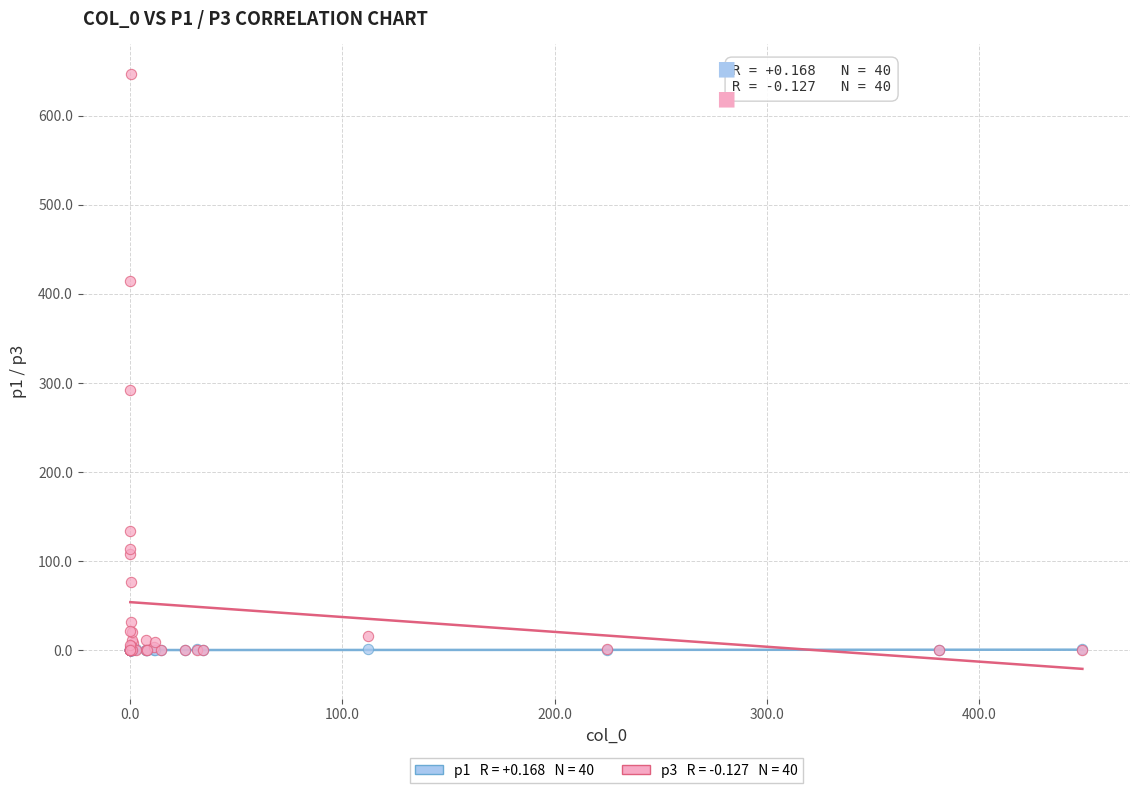

Across all series, what Y value is closest to 323?

292.1